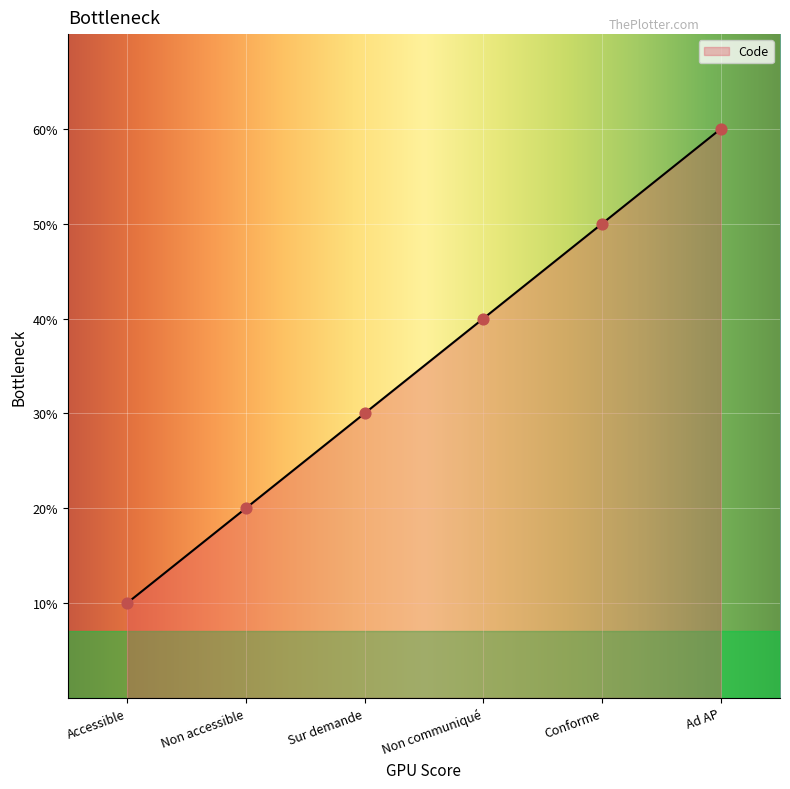

Between Non accessible and Non communiqué, which is larger?

Non communiqué